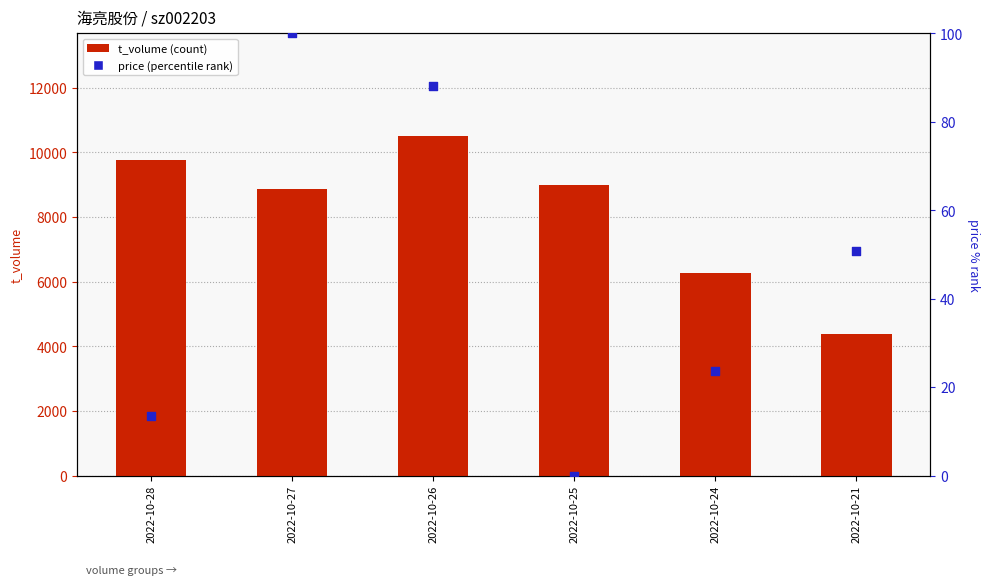

Which series contains the highest Y value?

t_volume